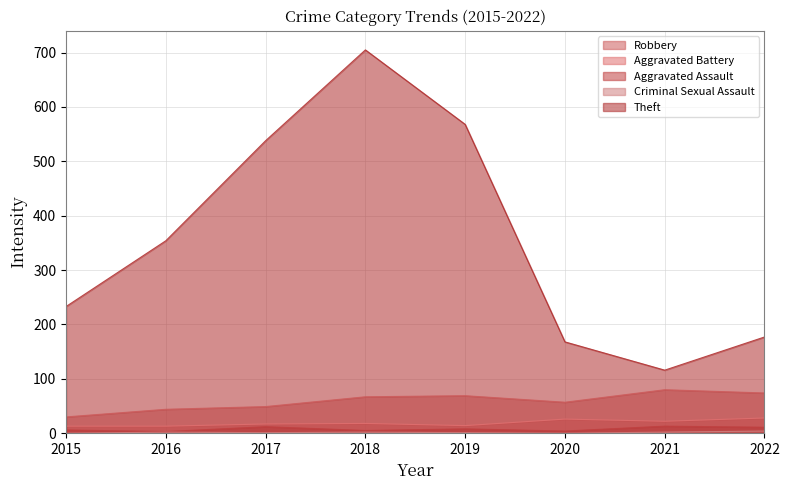

How many data points in Robbery are above 67?

3